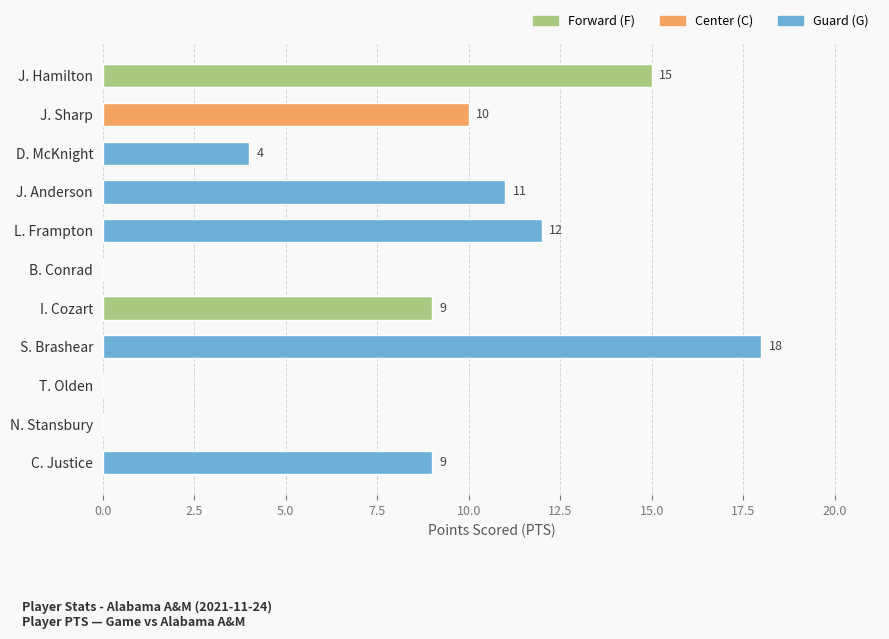

What is the approximate value at S. Brashear?

18